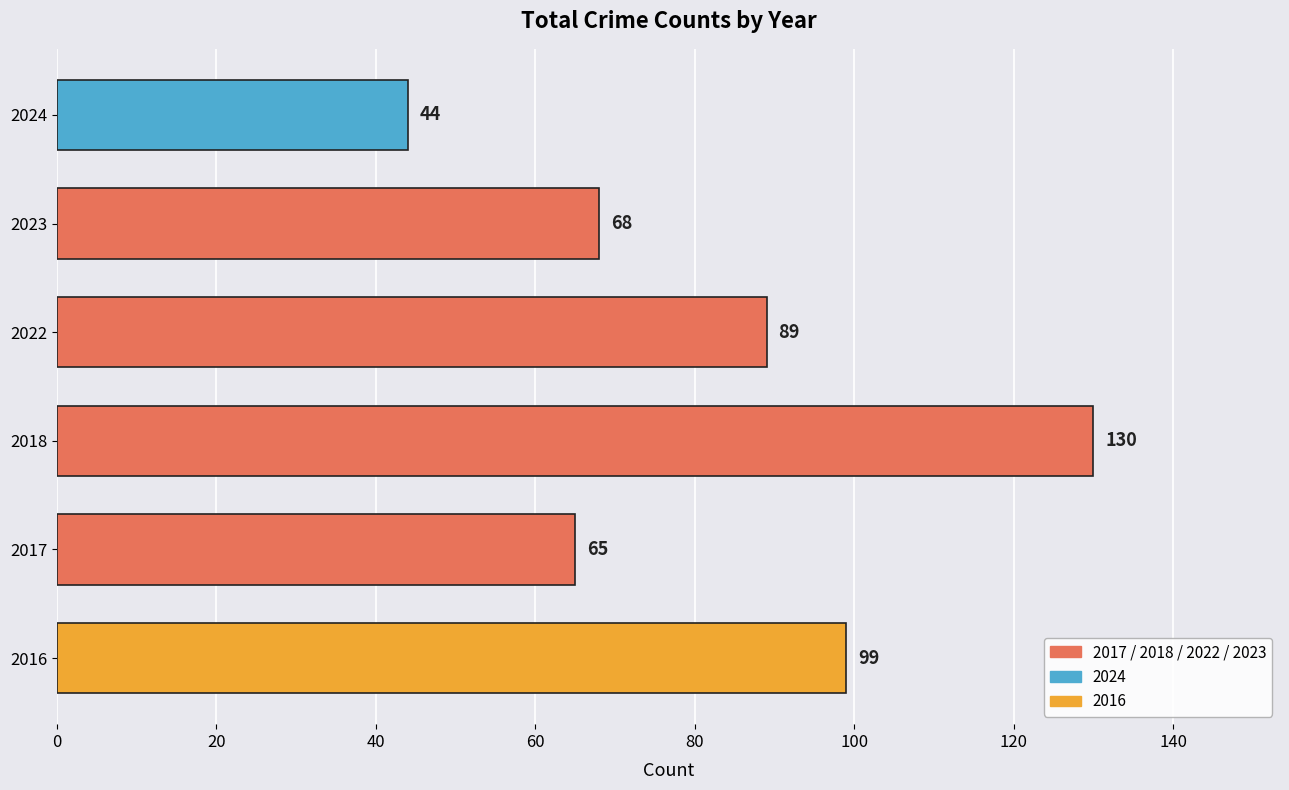

List the labels in order of value, smallest first.

2024, 2017, 2023, 2022, 2016, 2018